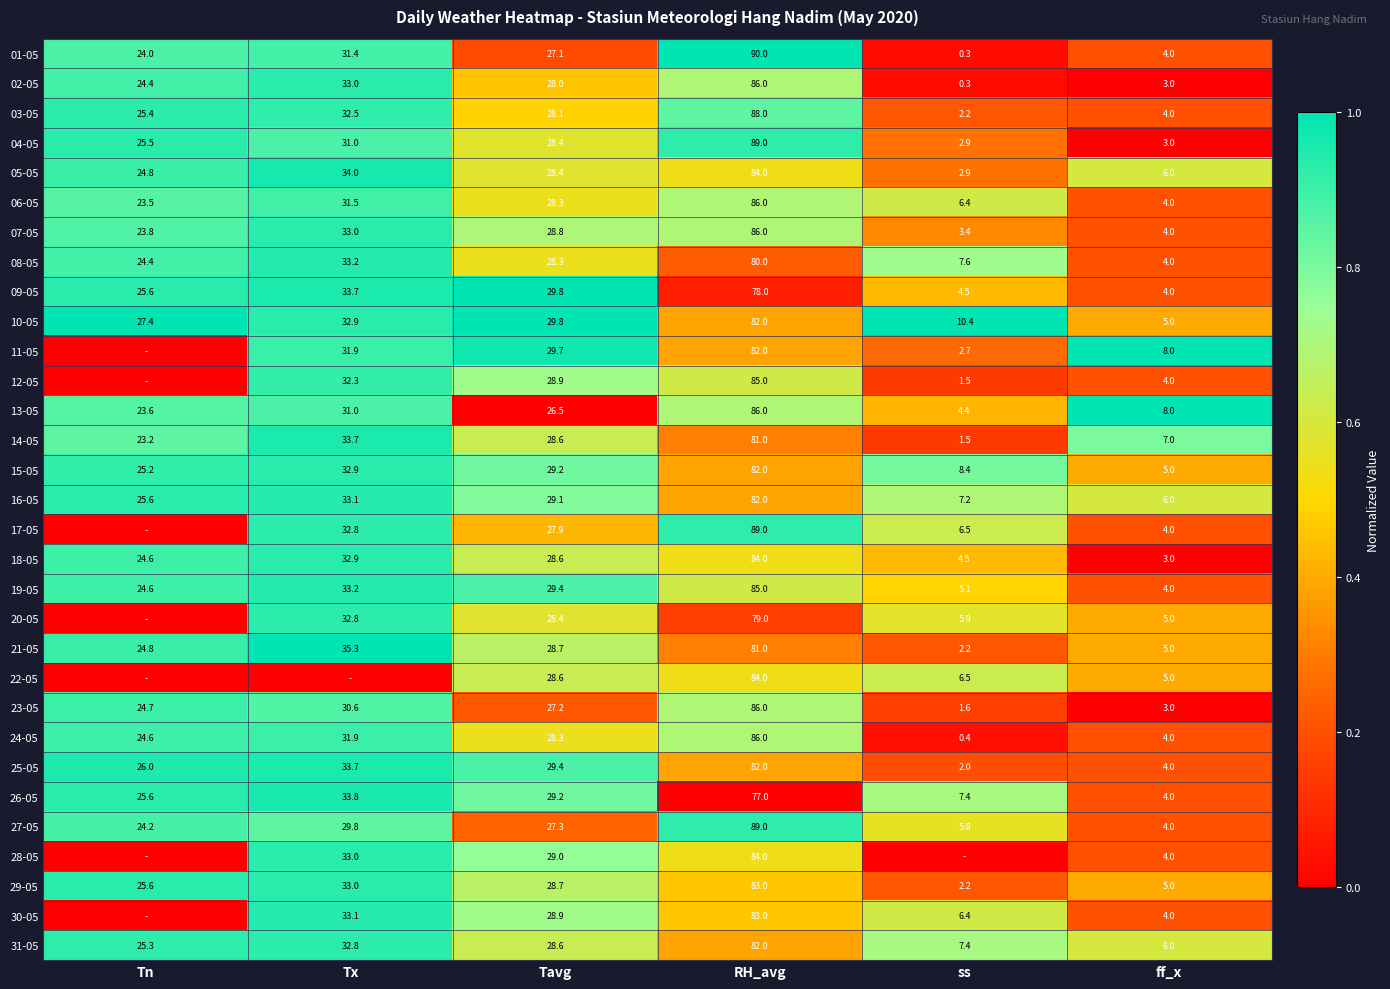

At how many categories does at least one series exceed 0?

6